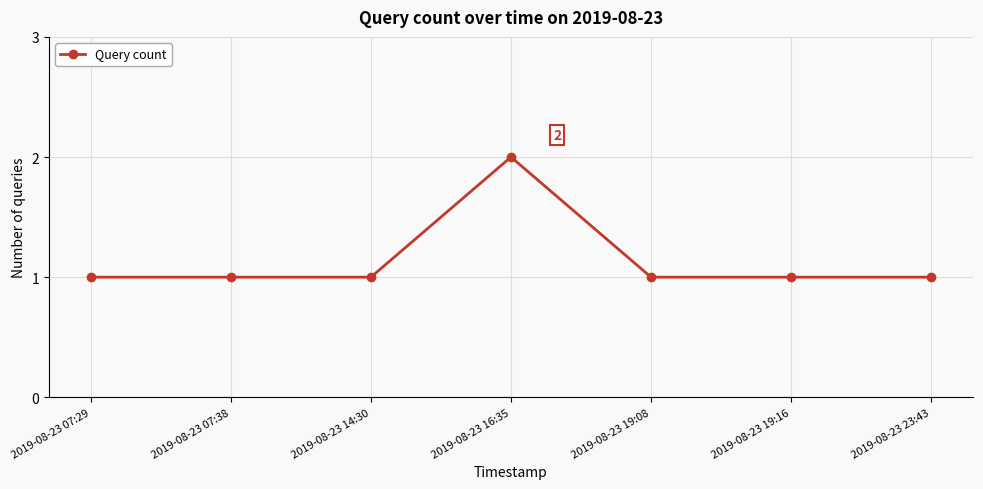

What is the label of the 4th point from the right?

2019-08-23 16:35